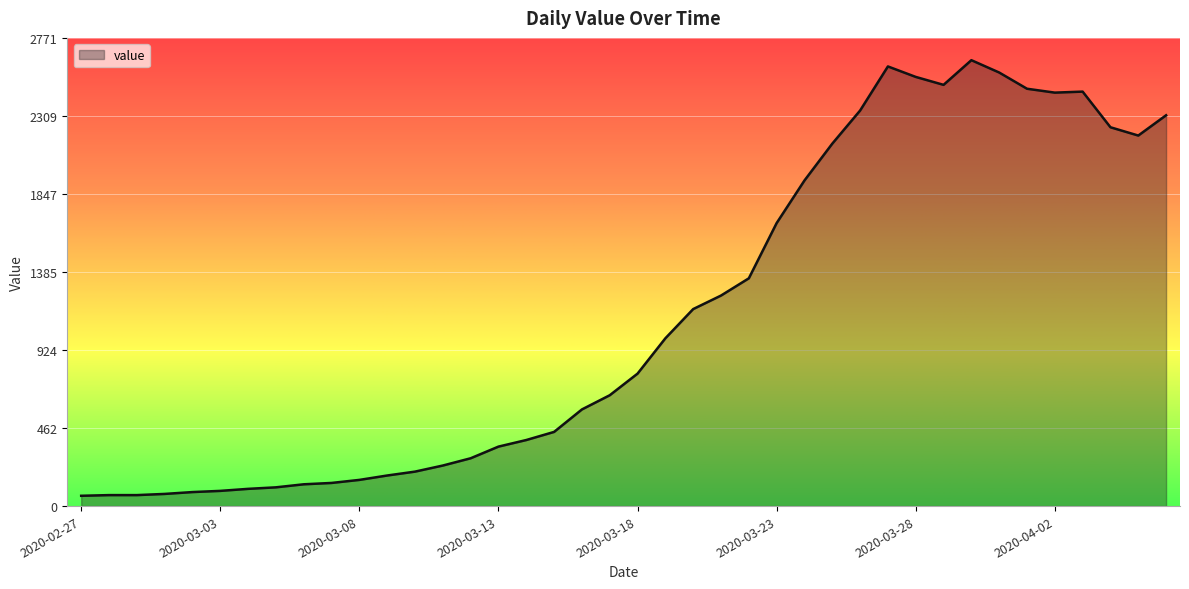

What is the greatest value displayed?

2639